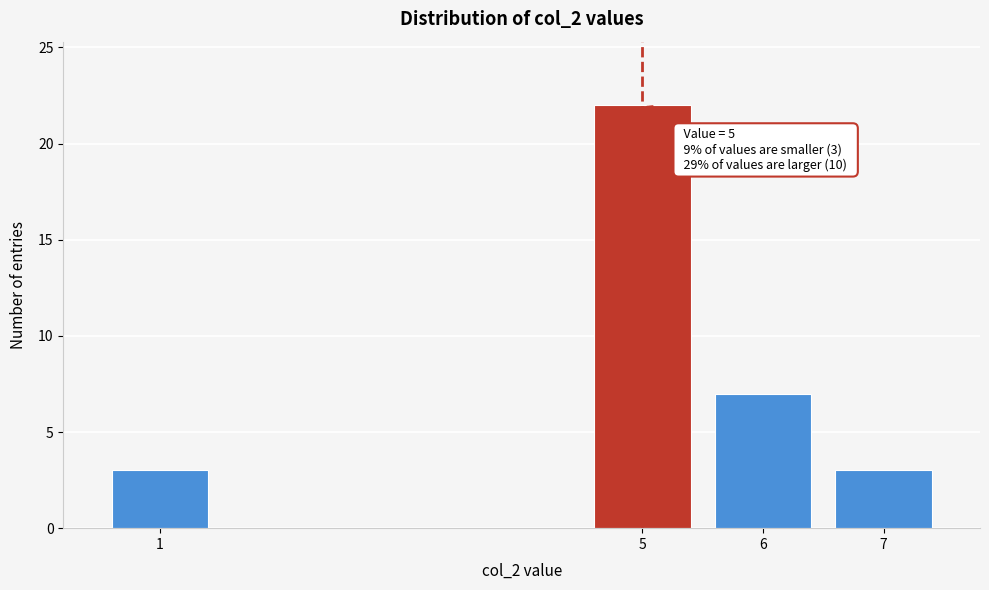

Reading left to right, transcribe all the data shown in this chart.

3	22	7	3